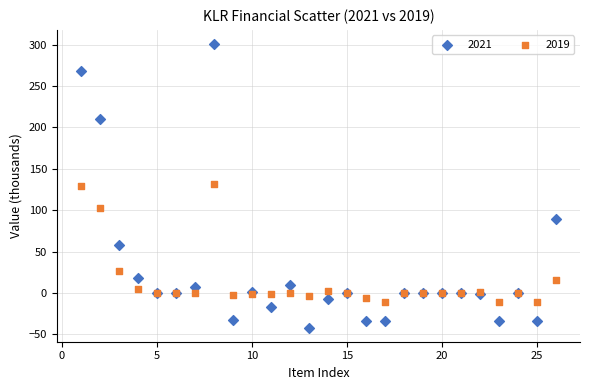

What is the X range (max minus min) for the scatter plot?

25.0